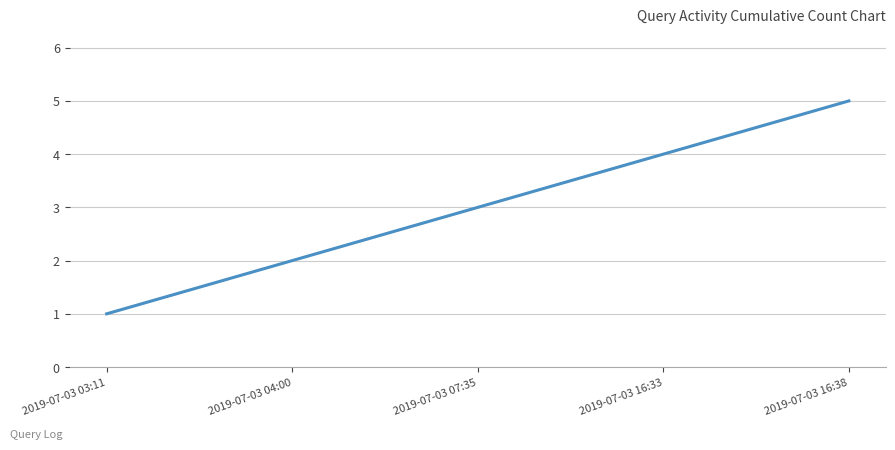

What value does the data have at 2019-07-03 16:38?

5